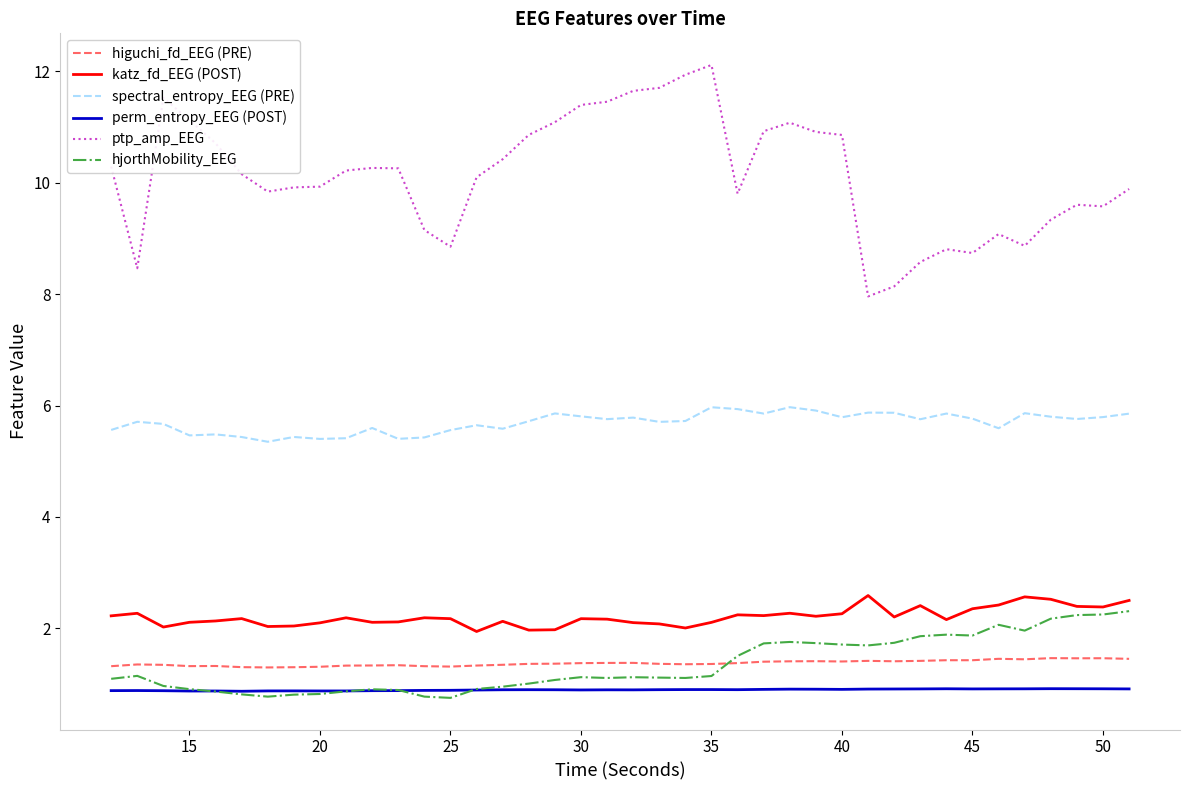

Which series has the widest spread of values?

ptp_amp_EEG